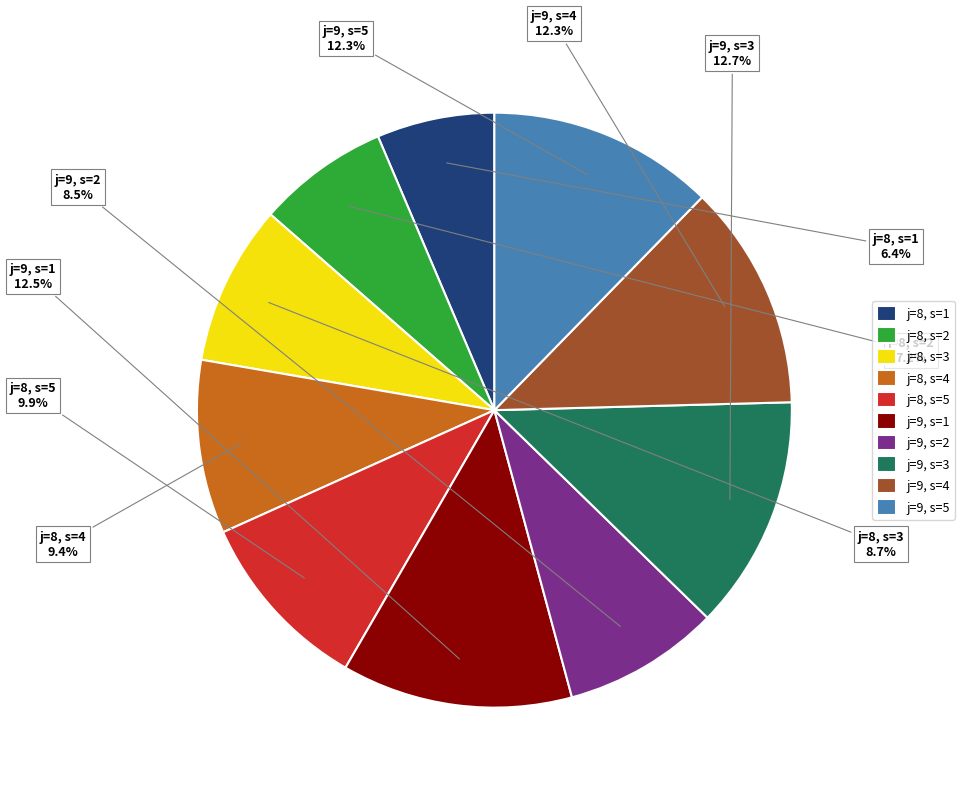

Which has a higher value, j=9, s=2 or j=8, s=5?

j=8, s=5